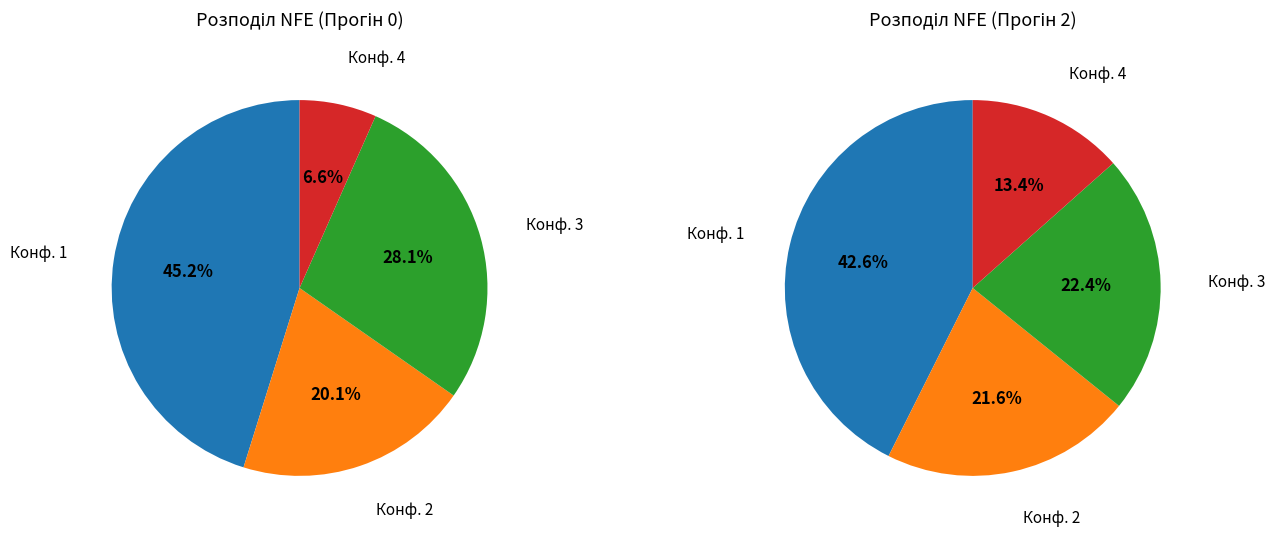

Rank the categories by value from lowest to highest.

4, 2, 3, 1